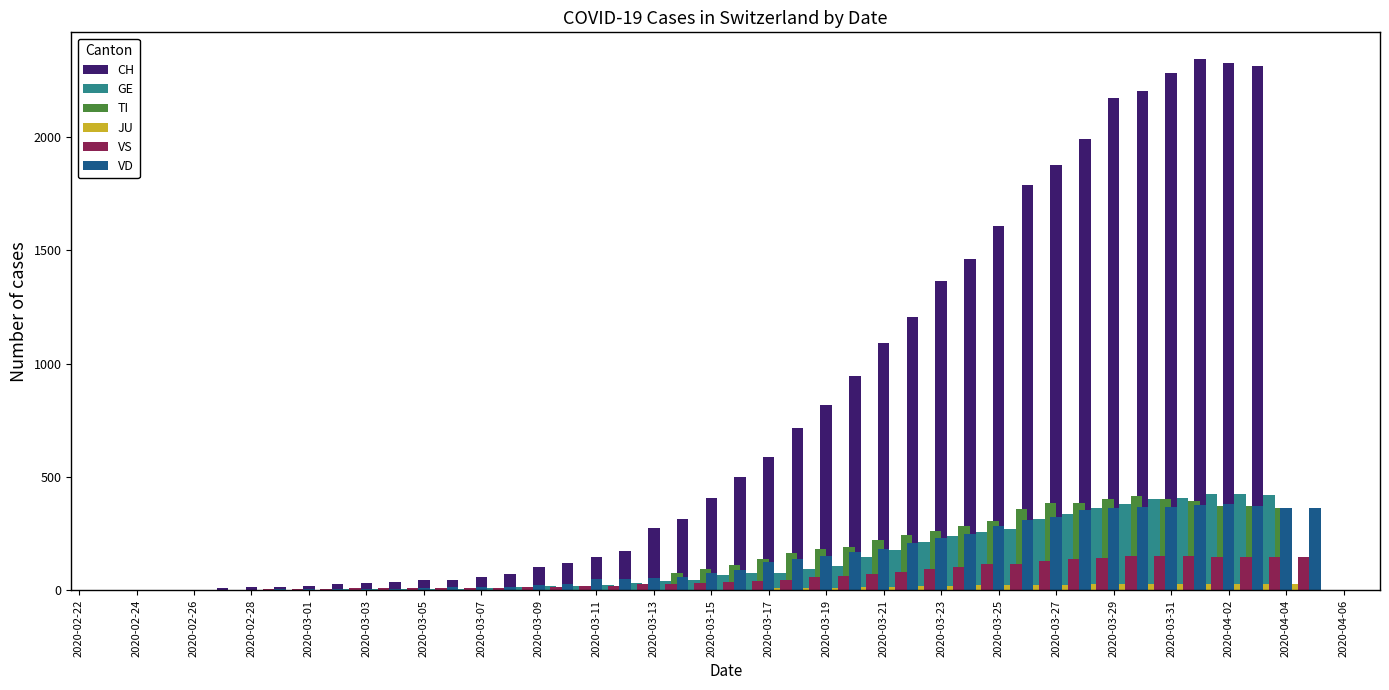

What is the sum of the GE values at 28 and 2020-03-03?

241